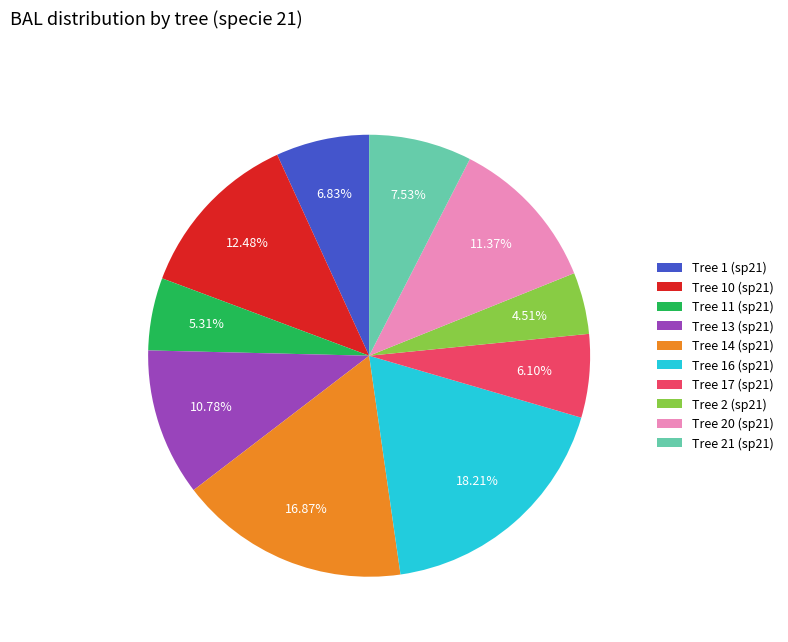

Count the number of slices in the pie.

10